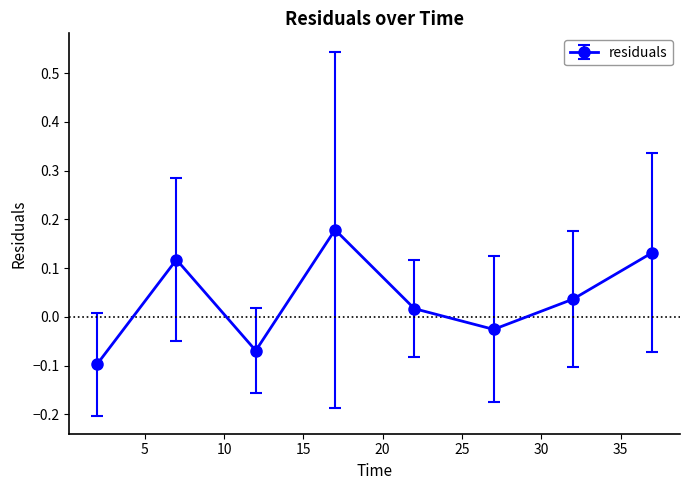

True or false: there are more than 2 points higher than both neighbors.

False